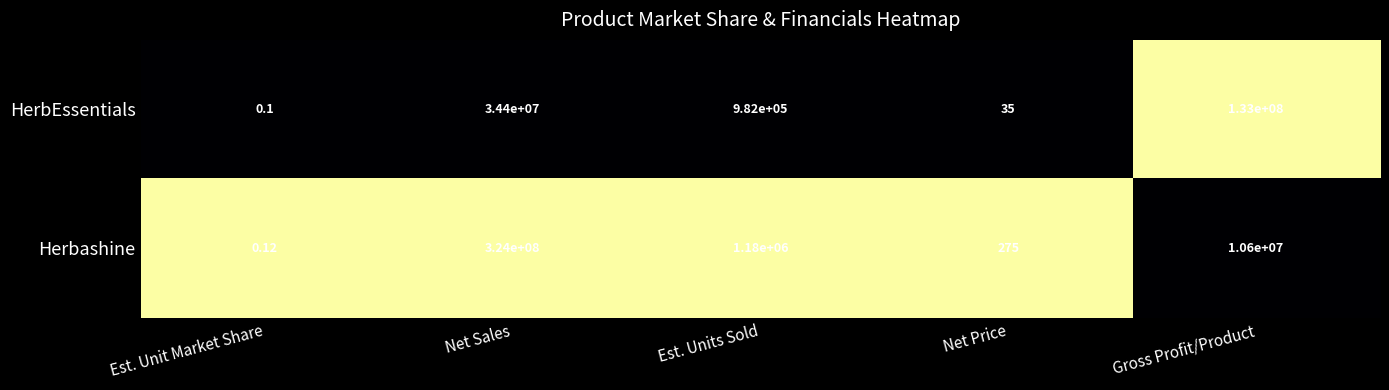

List the series in order of their overall mean, lowest first.

HerbEssentials, Herbashine